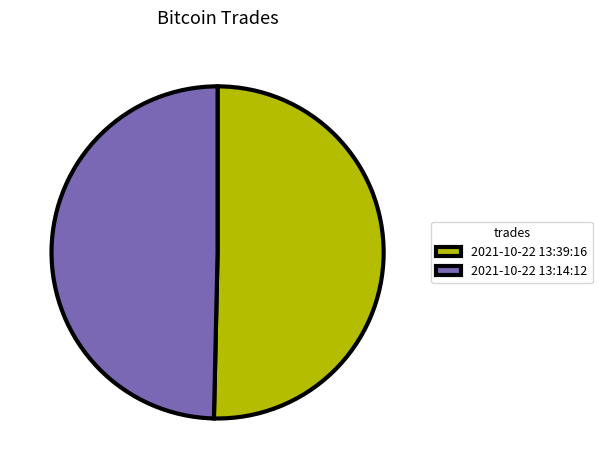

Which category has the biggest portion of the pie?

2021-10-22 13:39:16